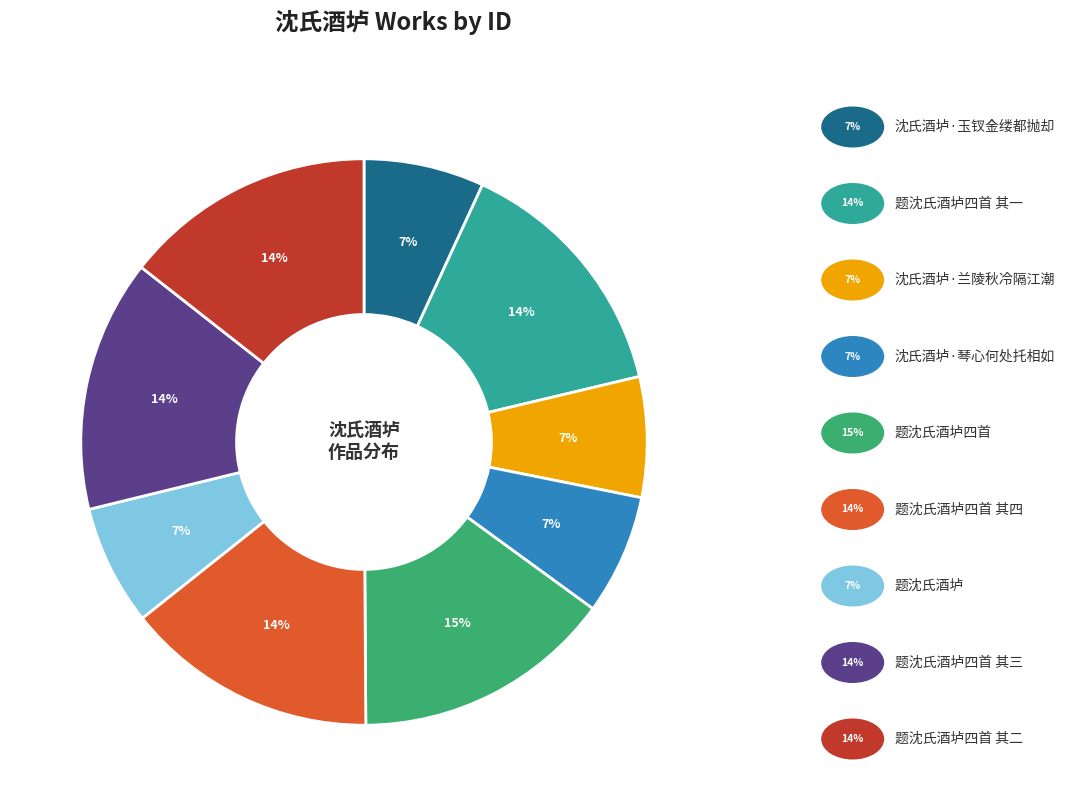

Does any single category account for the majority?

No